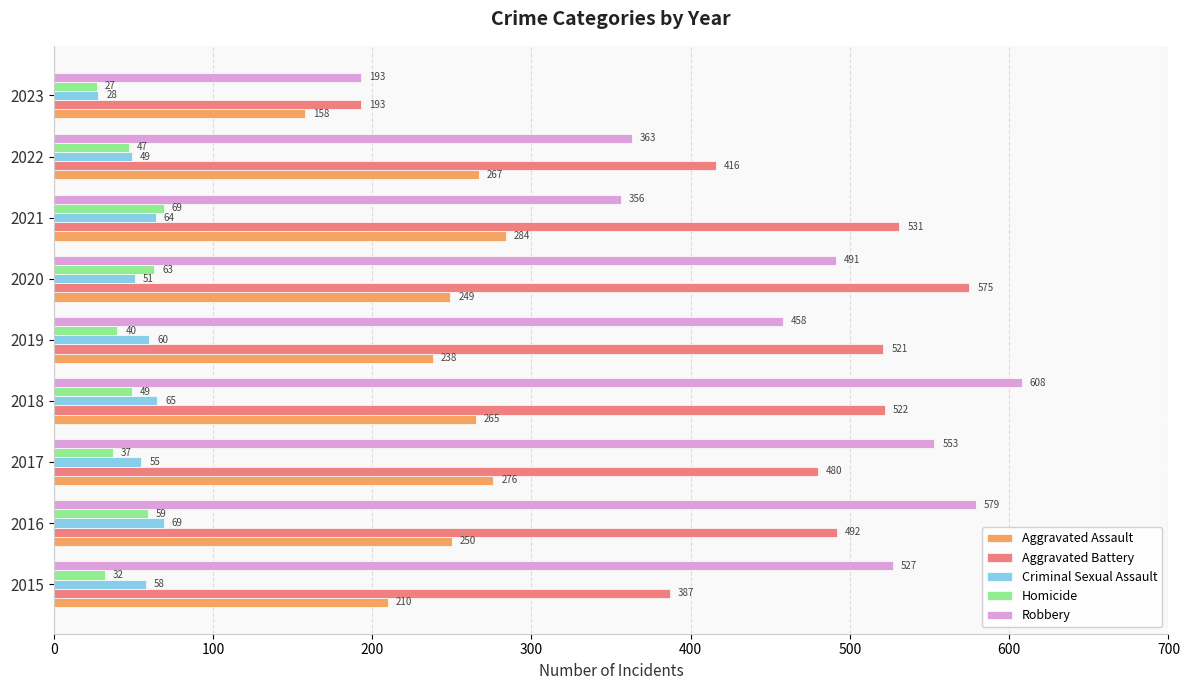

What are all the series names shown in the legend?

Aggravated Assault, Aggravated Battery, Criminal Sexual Assault, Homicide, Robbery